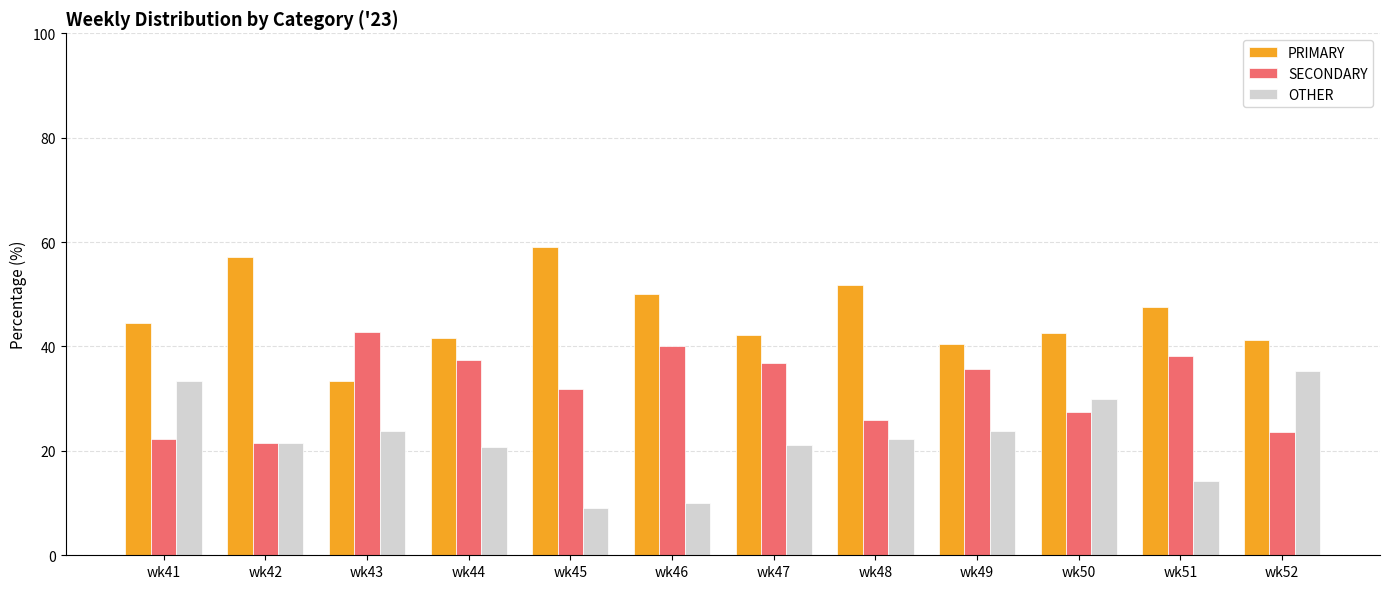

Is the value of OTHER at wk47 greater than the value of PRIMARY at wk47?

No